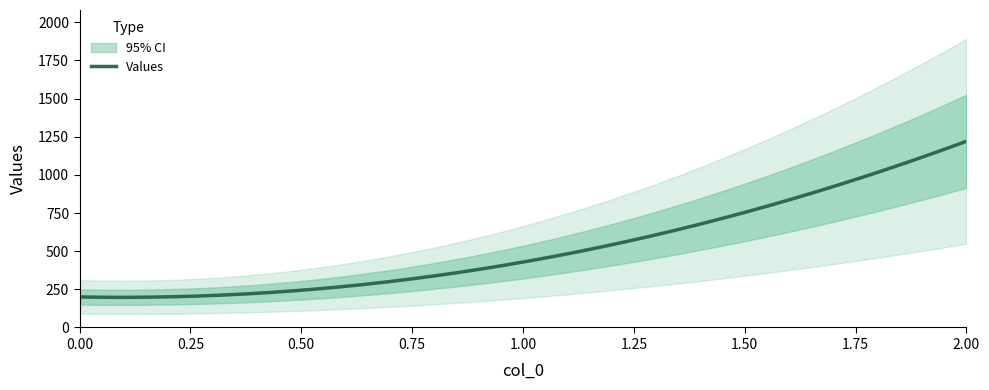

How many lines are shown in the chart?

1